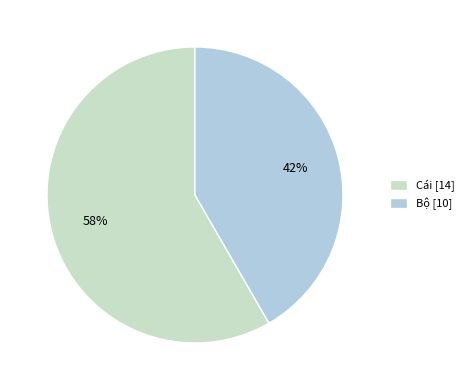

Is there any slice that represents more than half of the pie?

Yes